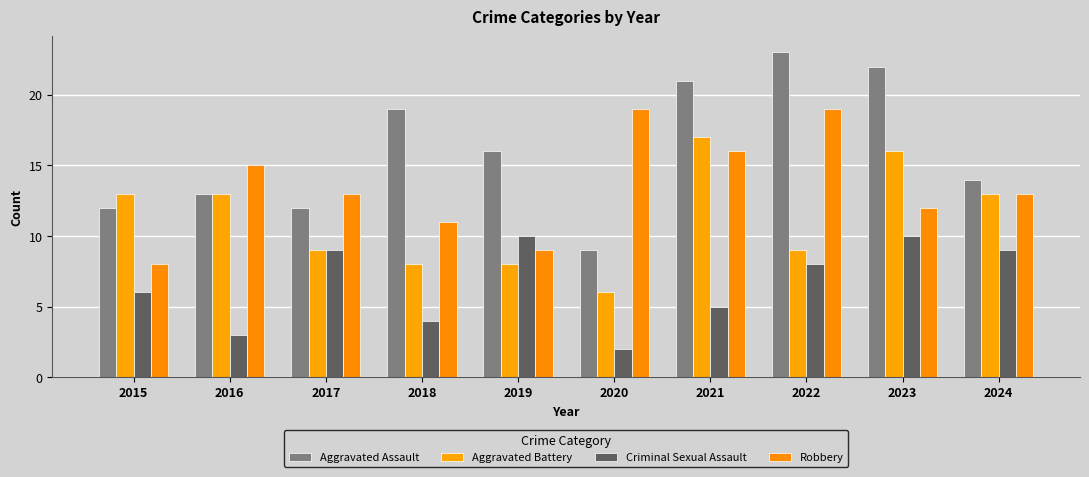

How many data points in Aggravated Battery are less than 13?

5